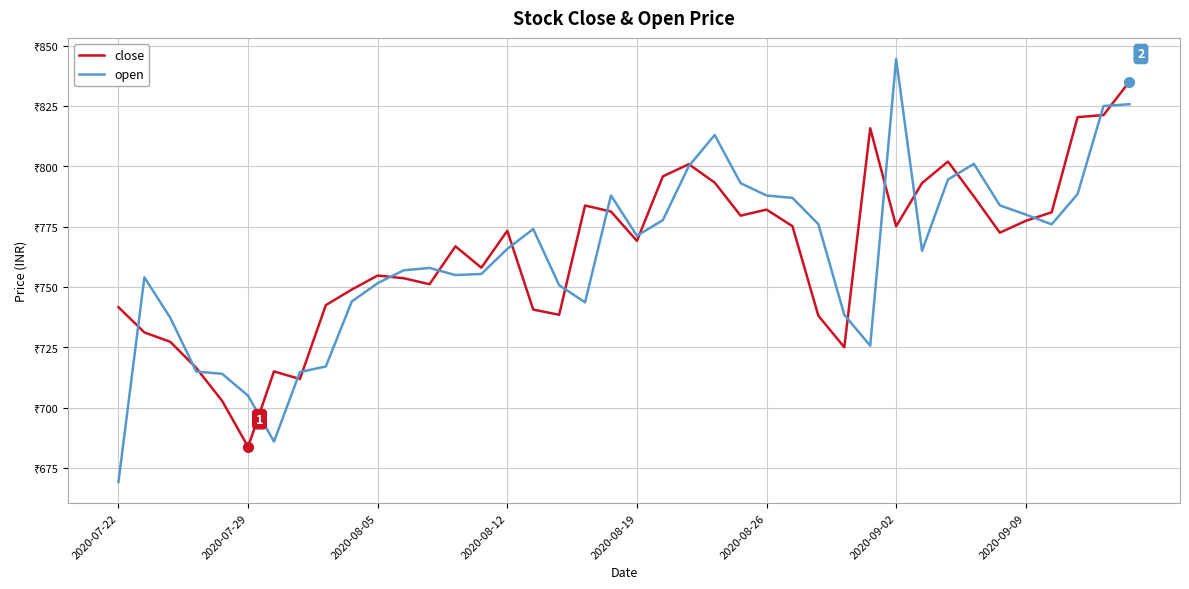

How many interior local valleys does the open series have?

7